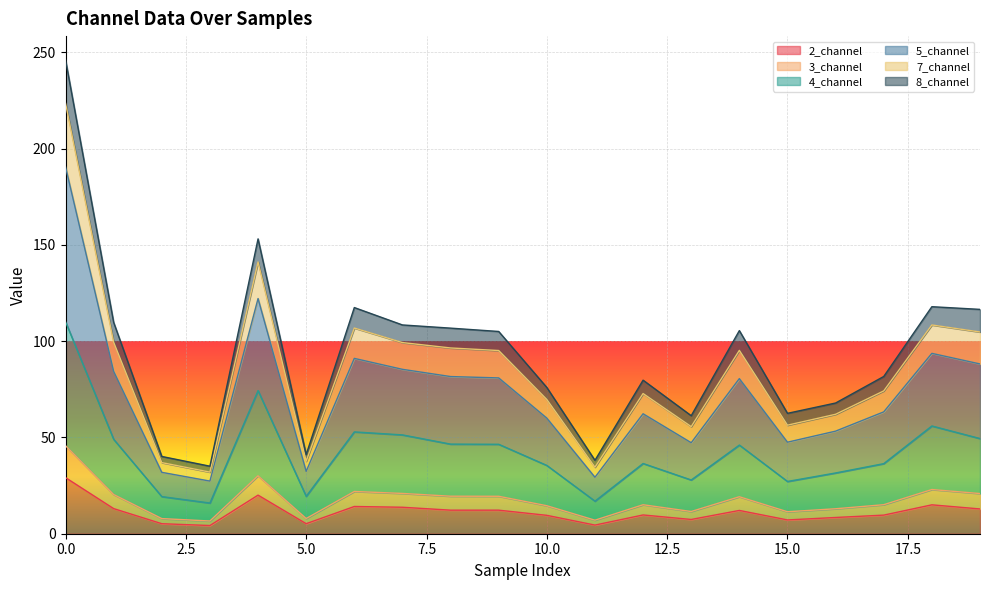

What is the maximum value for 2_channel?

29.1